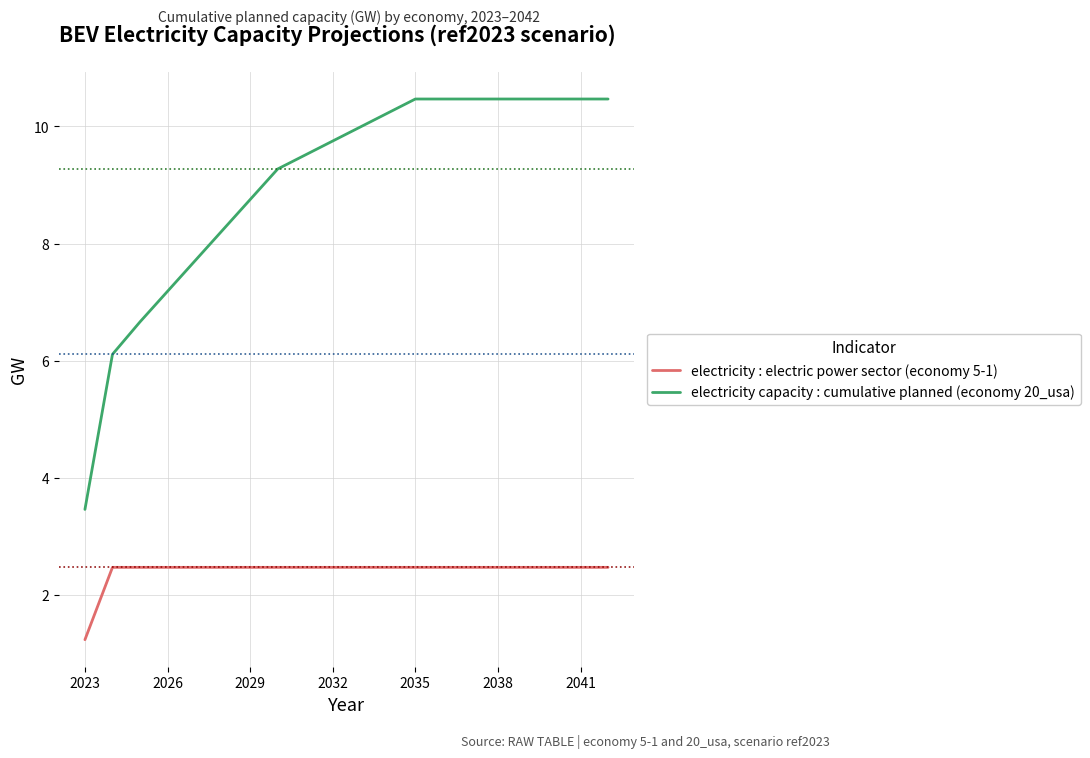

Which series has the largest range (max minus min)?

electricity capacity : cumulative planned (economy 20_usa)